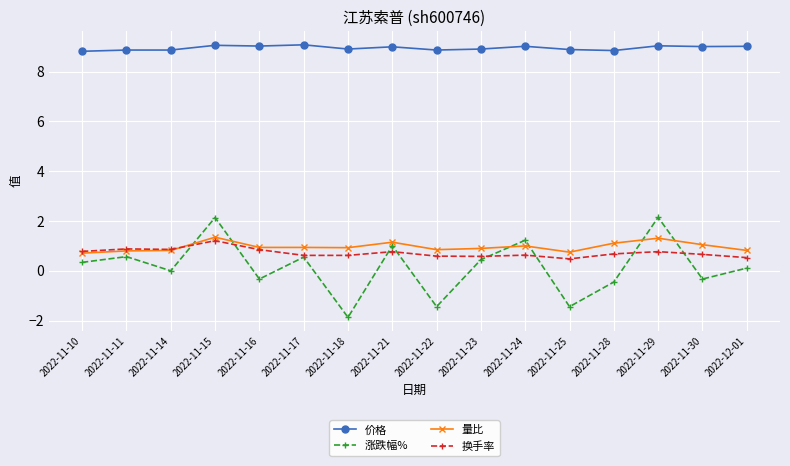

After their last crossing, which series has the higher values: 涨跌幅% or 量比?

量比